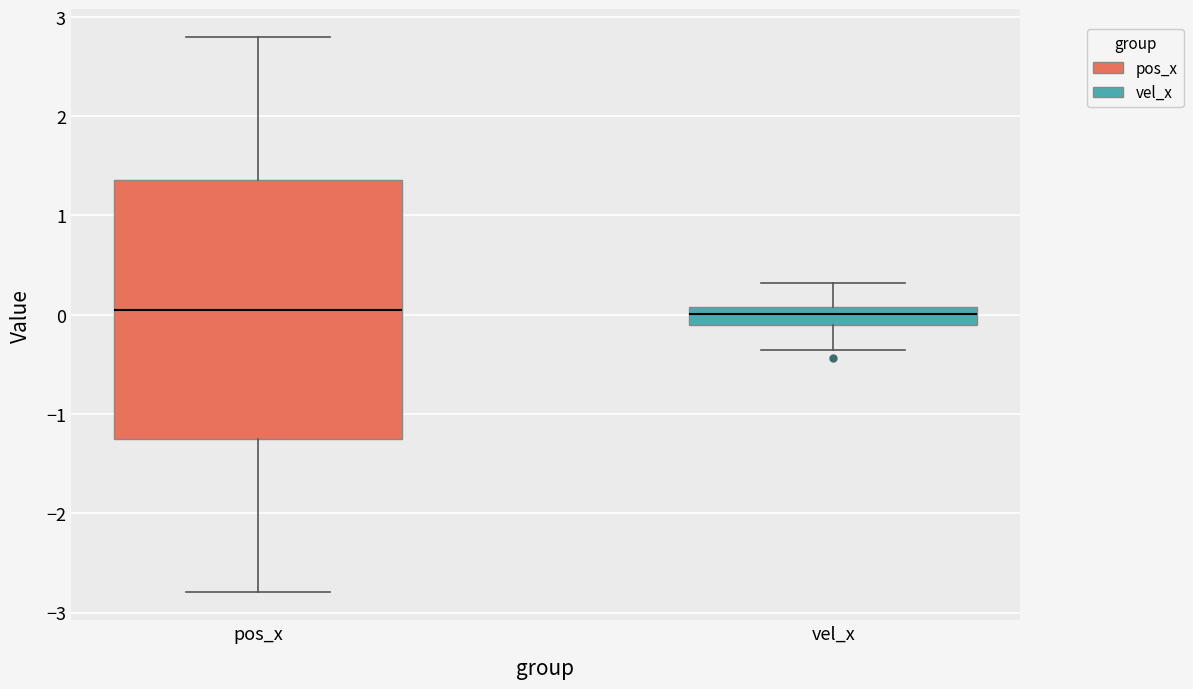

Reading left to right, read every box against the y-axis: the position of its median line, the range the box covers, and the ends of its whiskers. The values are not printed on the chart, so give them approximately, as read against the axis.

pos_x: median 0.0, box -1.3 to 1.4, whiskers -2.8 to 2.8
vel_x: median 0.0, box -0.1 to 0.1, whiskers -0.4 to 0.3